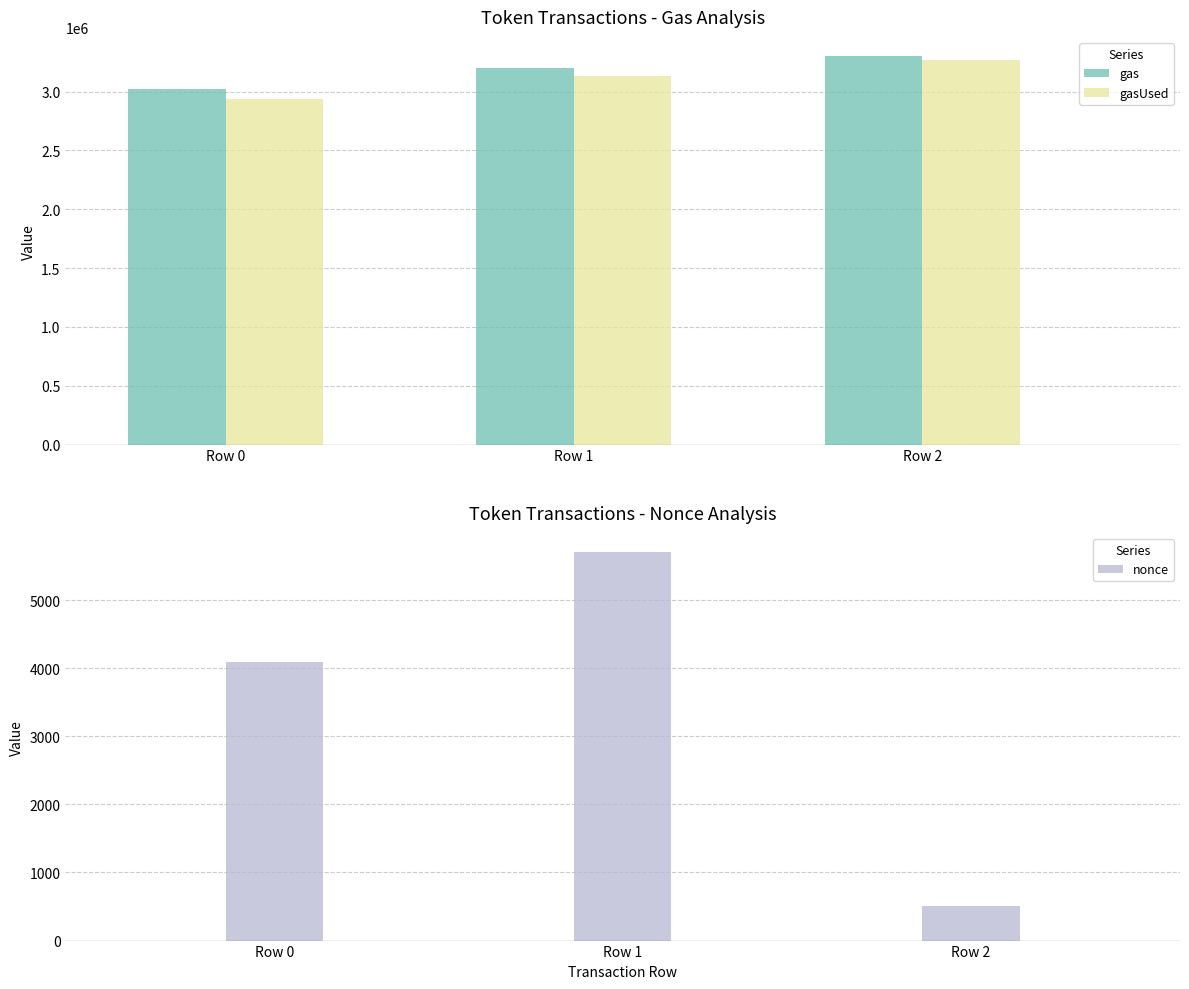

Is it true that gas equals 4837406 at Row 1?

False